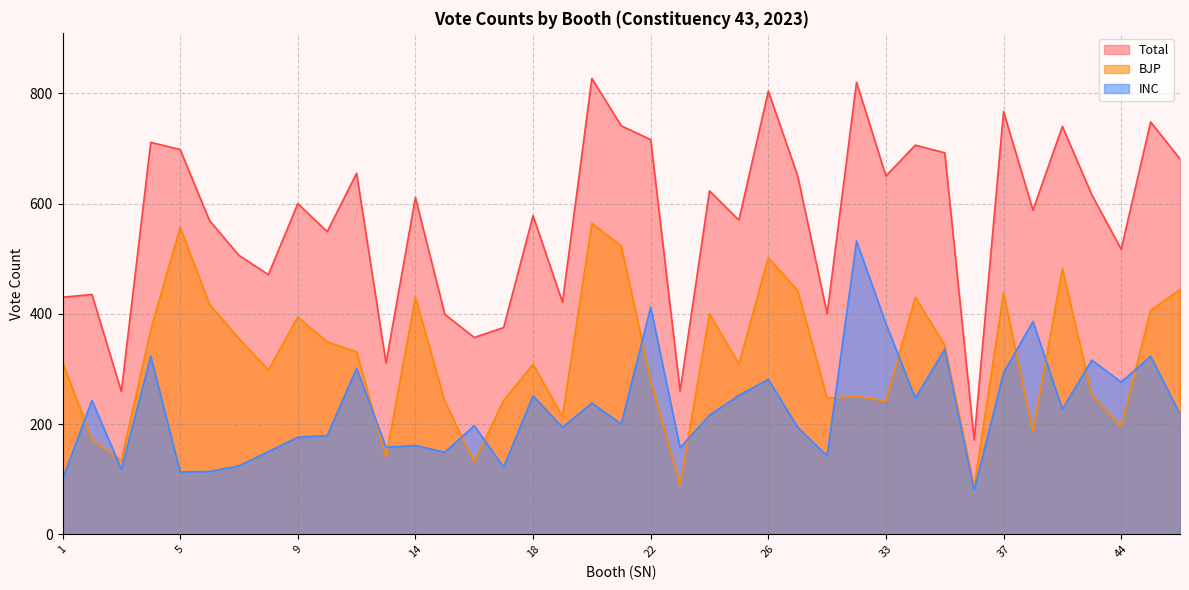

True or false: BJP has more than 0 interior local peaks.

True